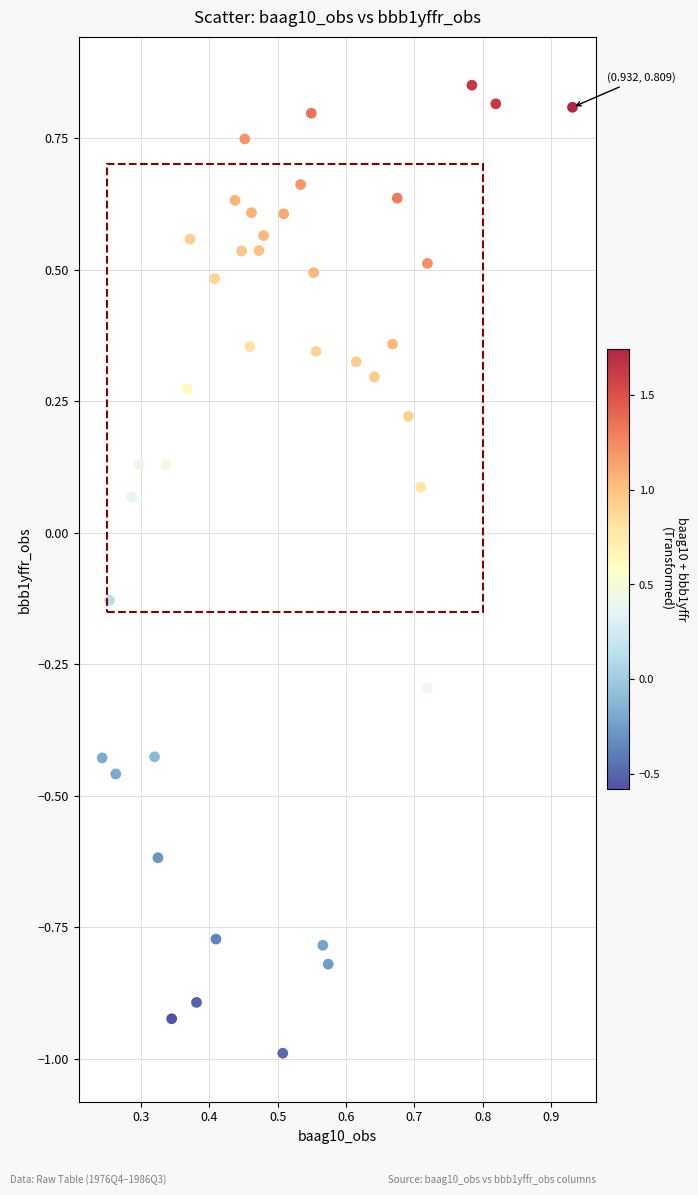

What is the range of Y values (max minus min)?

1.8